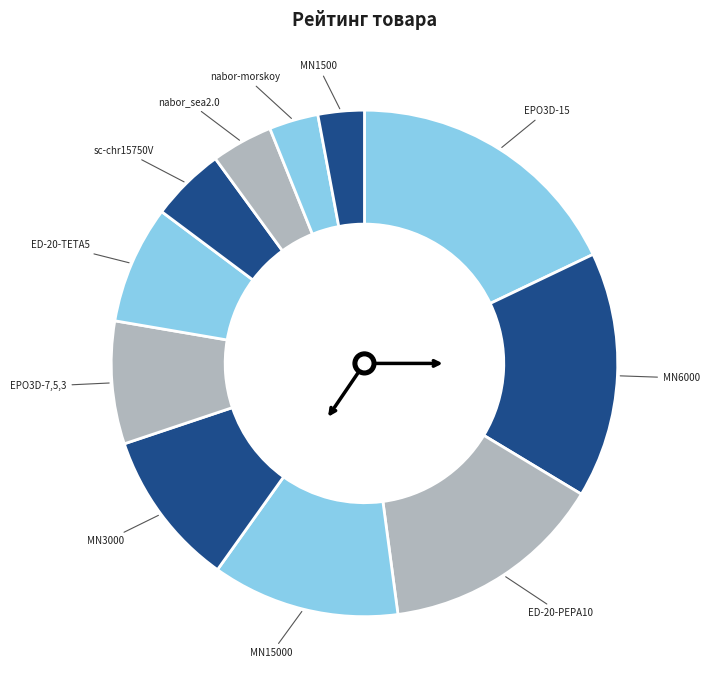

Which has a higher value, sc-chr15750V or MN6000?

MN6000